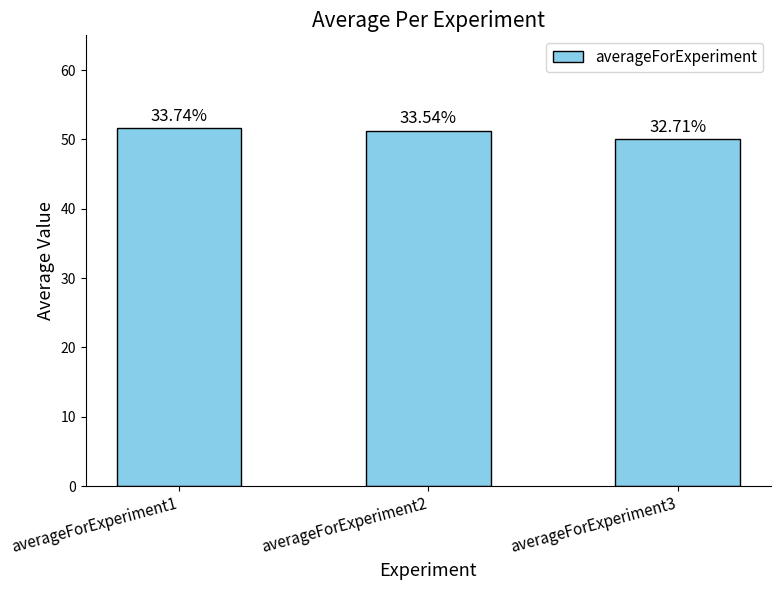

Reading right to left, extract all data points from this chart.

50.0	51.3	51.6